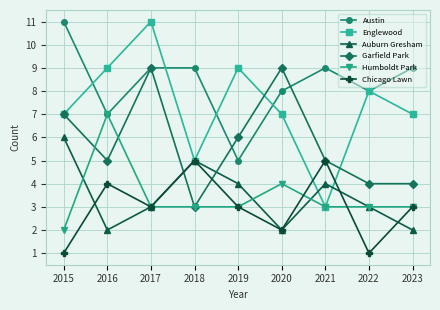

Which series has the largest range (max minus min)?

Englewood